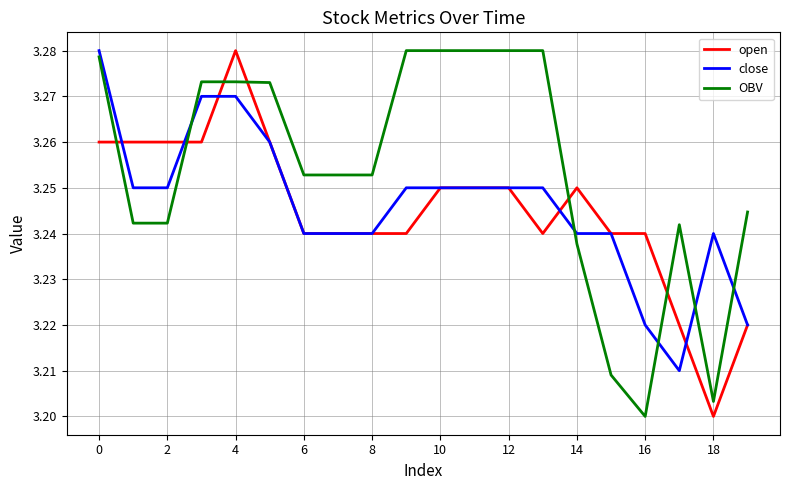

Which series ends up on top after the final intersection of OBV and close?

OBV